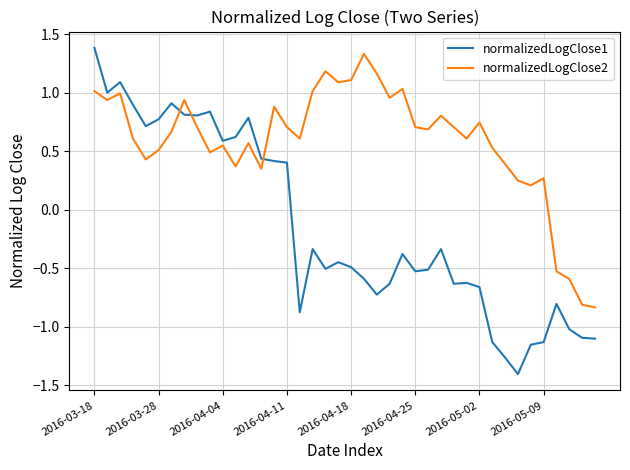

Does the chart display data point markers on the line(s)?

No